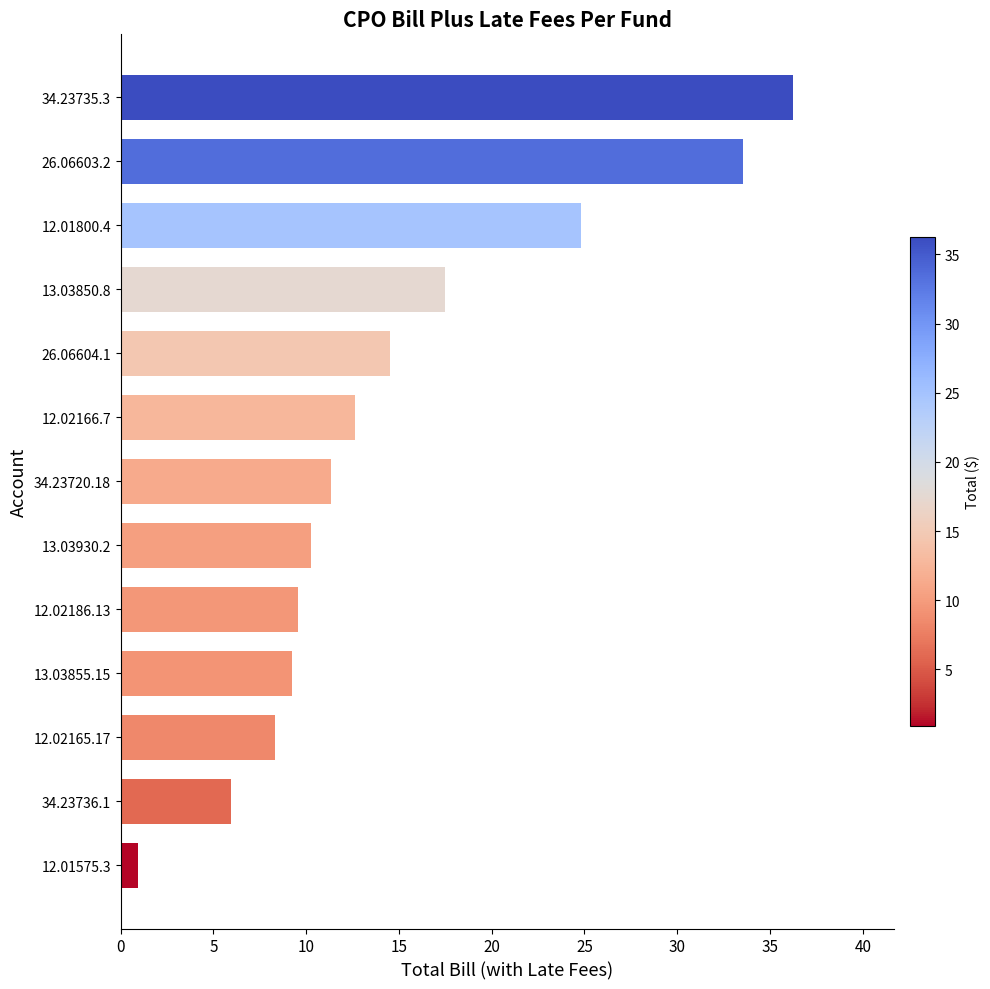

Are the bars grouped side by side (vs. stacked)?

No